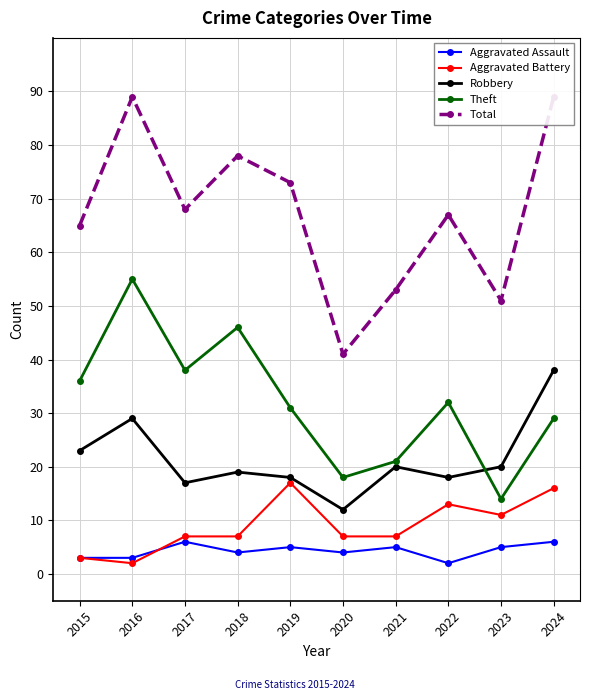

Count the Aggravated Battery values in the range 7 to 13.

6